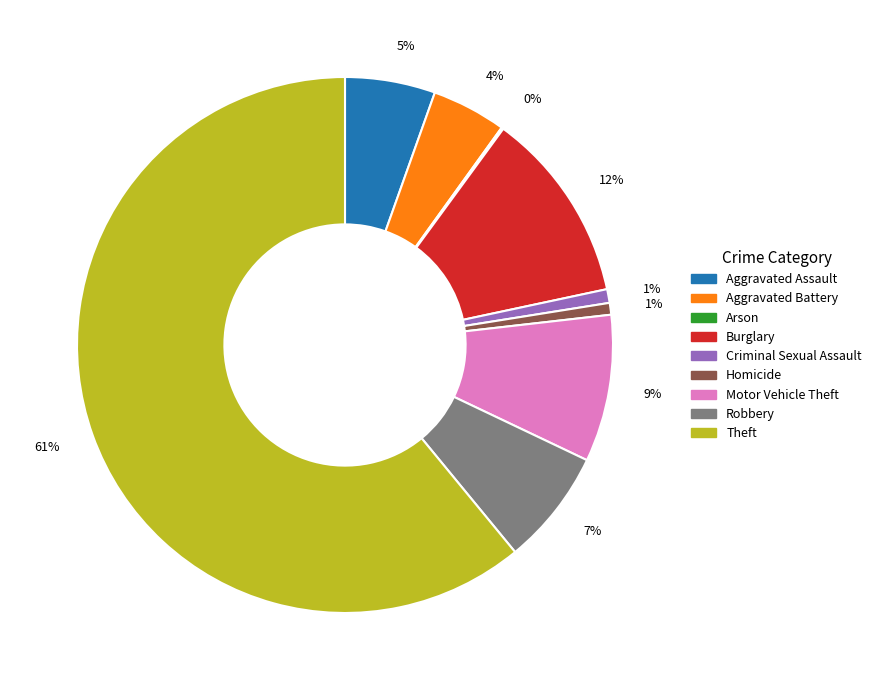

Is there any slice that represents more than half of the pie?

Yes